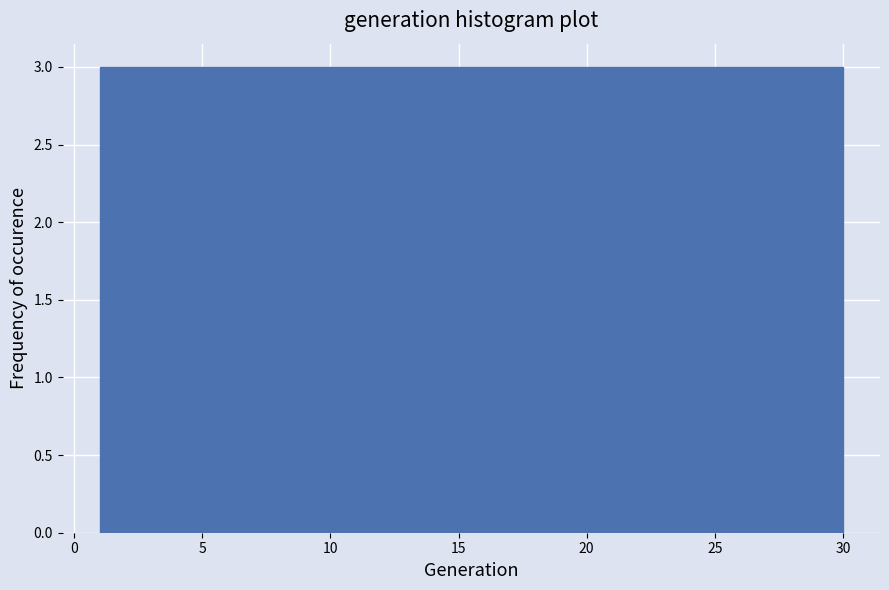

Reading left to right, list every bar in this chart as the range it spans on the x-axis followed by its height. Neither the bar edges nor the heights are printed on the chart, so give them approximately, as read against the axes.

1.0 to 3.9: 3
3.9 to 6.8: 3
6.8 to 9.7: 3
9.7 to 12.6: 3
12.6 to 15.5: 3
15.5 to 18.4: 3
18.4 to 21.3: 3
21.3 to 24.2: 3
24.2 to 27.1: 3
27.1 to 30.0: 3